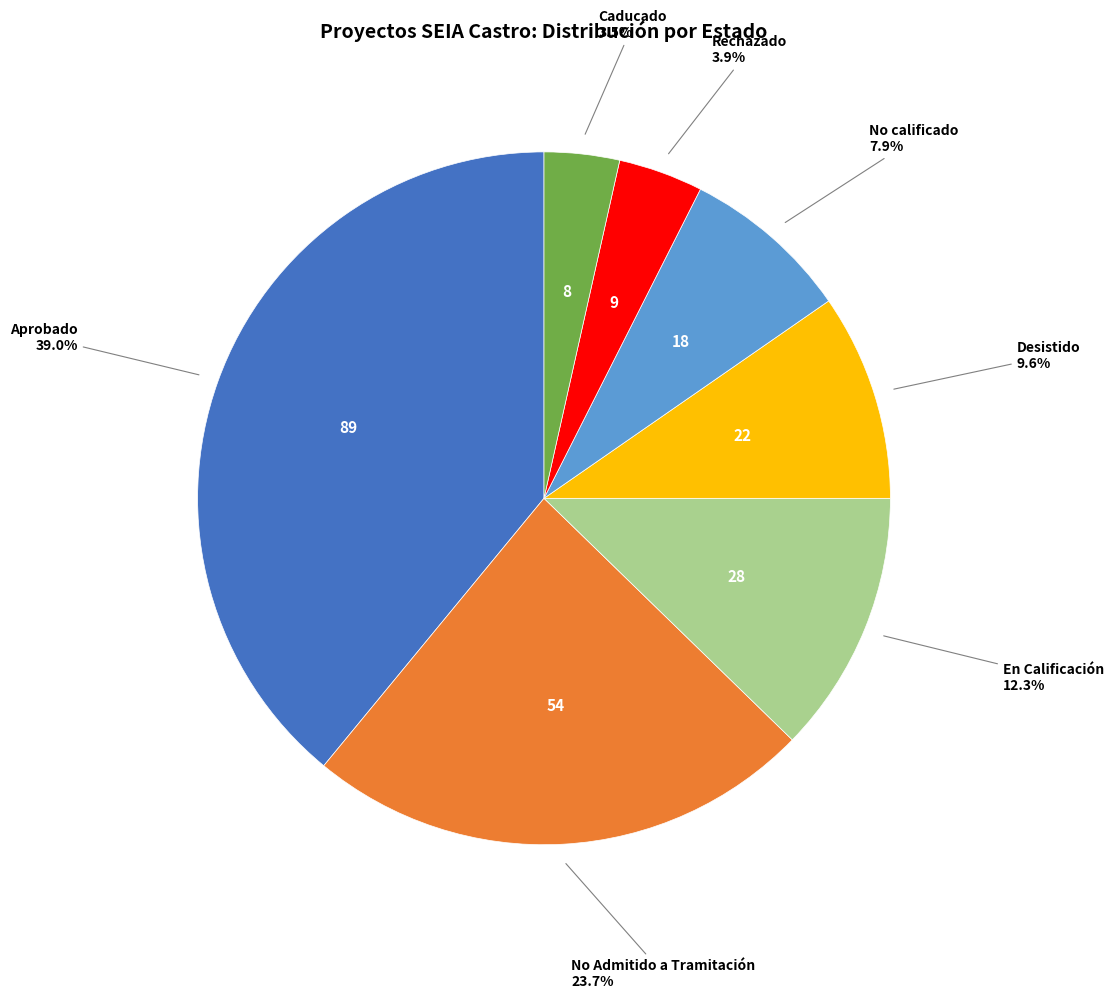

Is there a majority slice in this chart?

No